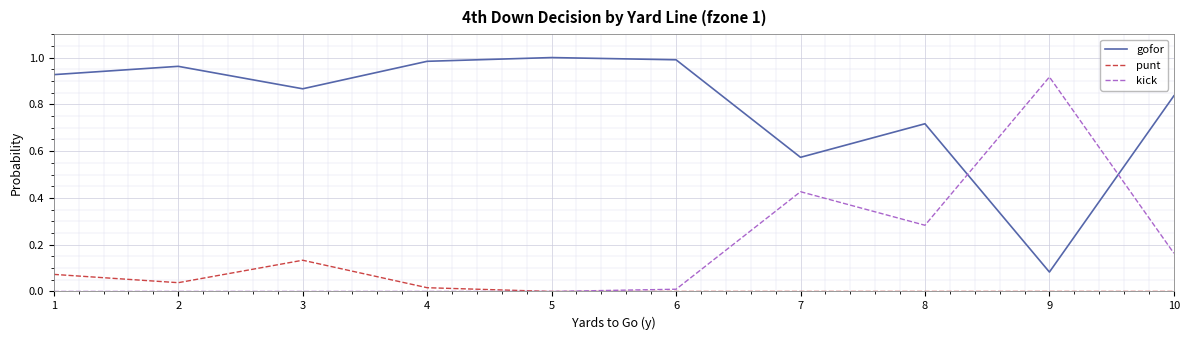

Rank the series by their average value, from lowest to highest.

punt, kick, gofor